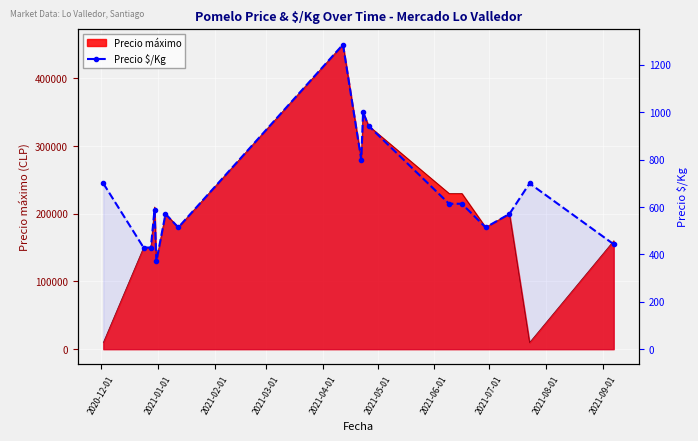

What is the difference between the maximum and minimum values?

915